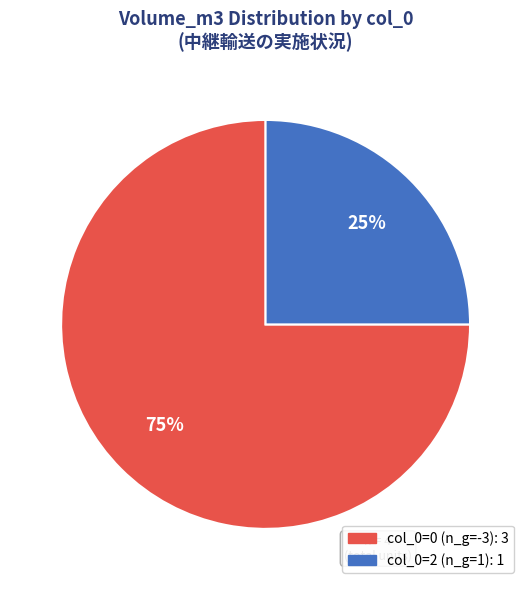

Is there a majority slice in this chart?

Yes